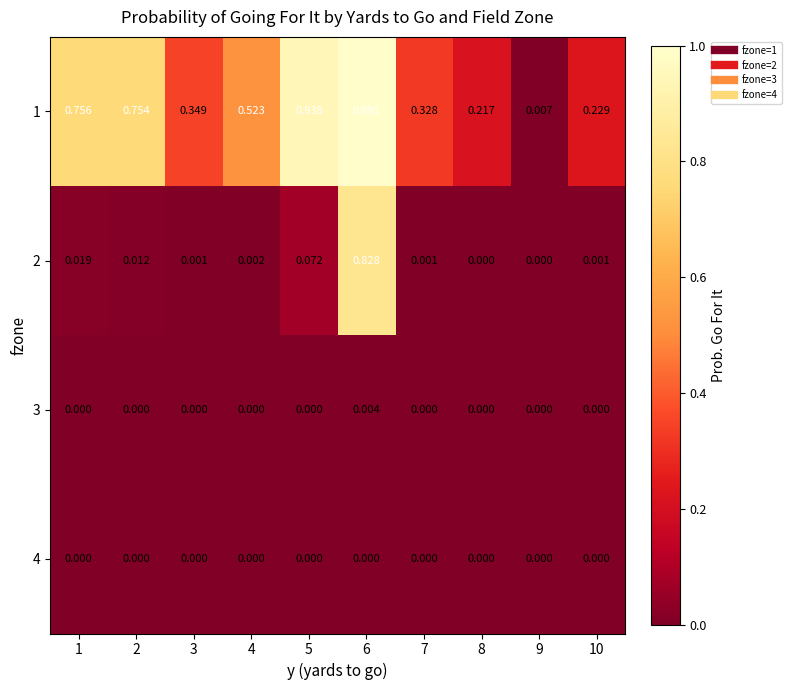

How many categories are shown in the chart?

10